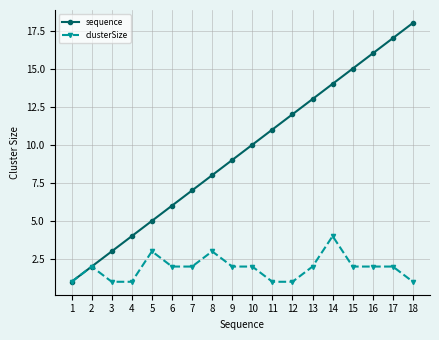

Is the value of sequence at 18 greater than the value of clusterSize at 2?

Yes